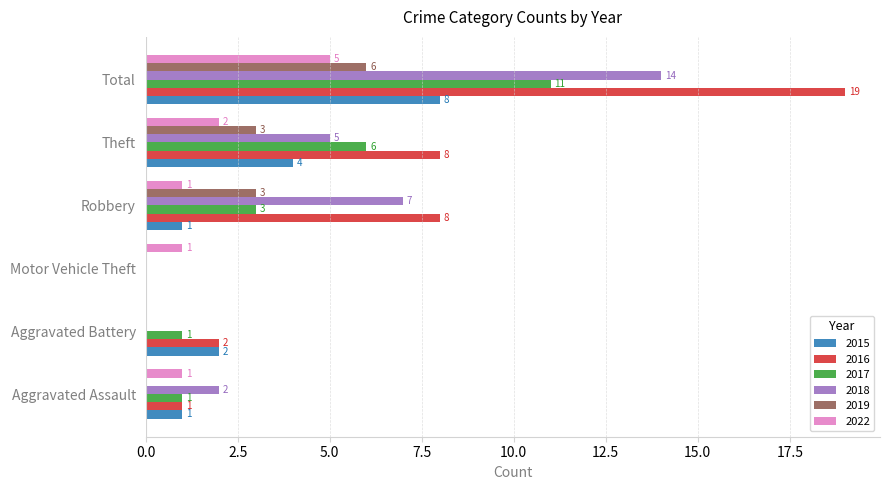

Where is 2017 nearest to the value 5?

Theft